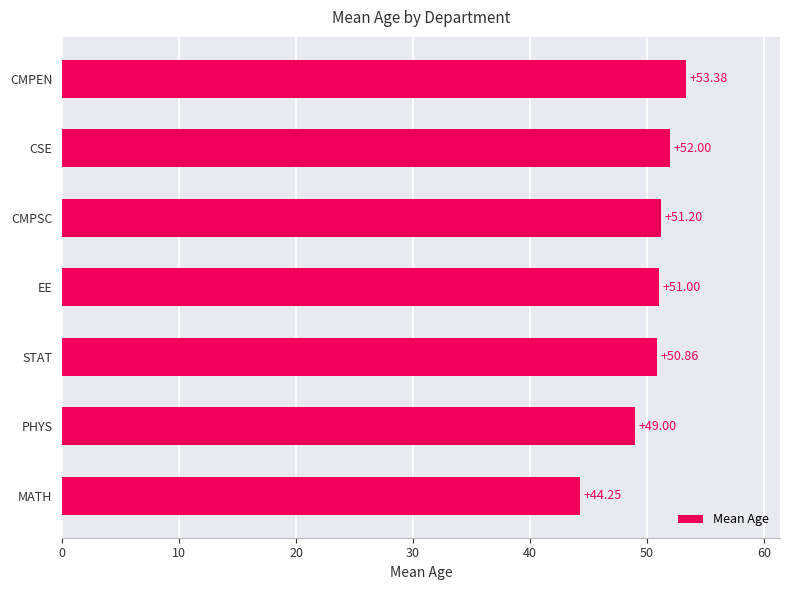

What is the change in value from EE to CSE?

+1.0